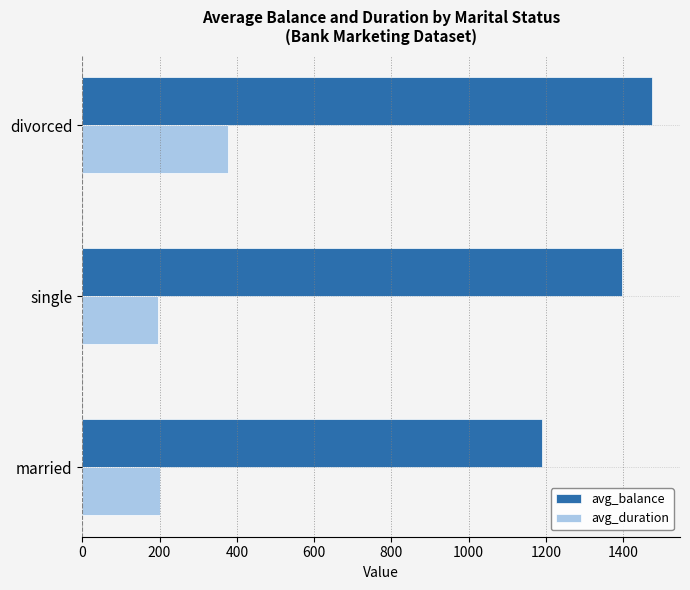

What is the greatest value displayed?

1473